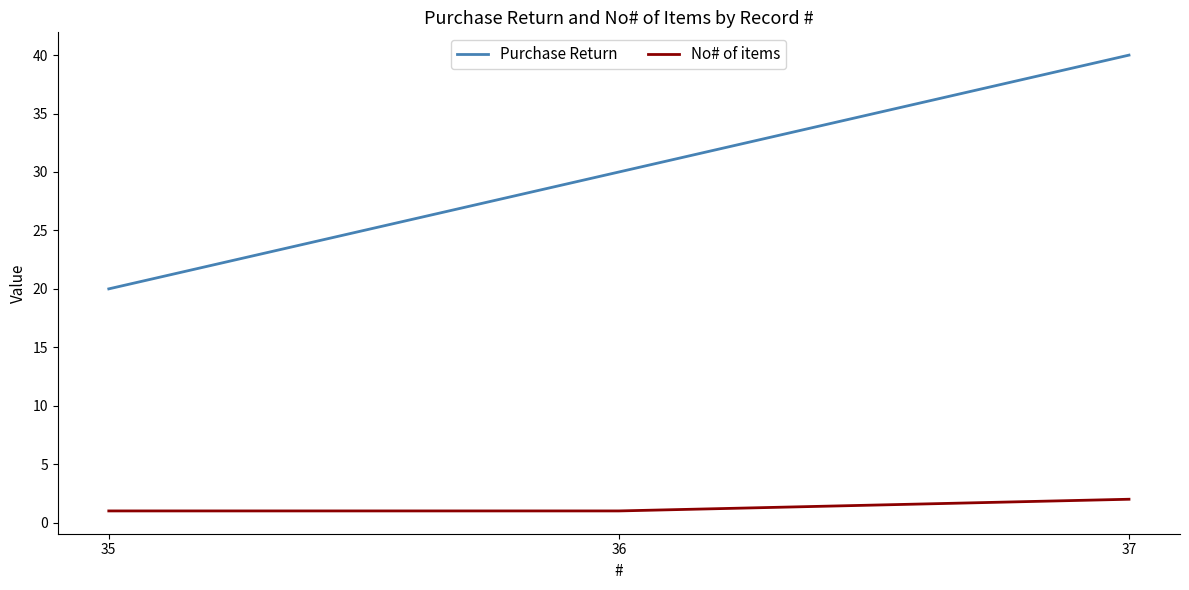

The value of No# of items at 36 is 1. True or false?

True